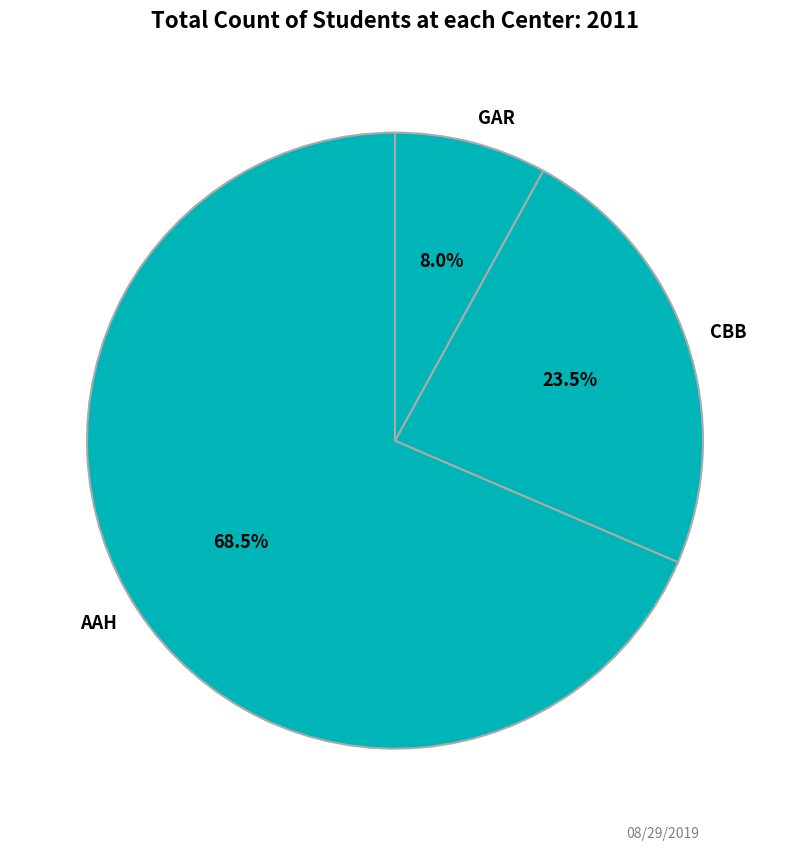

What is the largest slice in the pie chart?

AAH